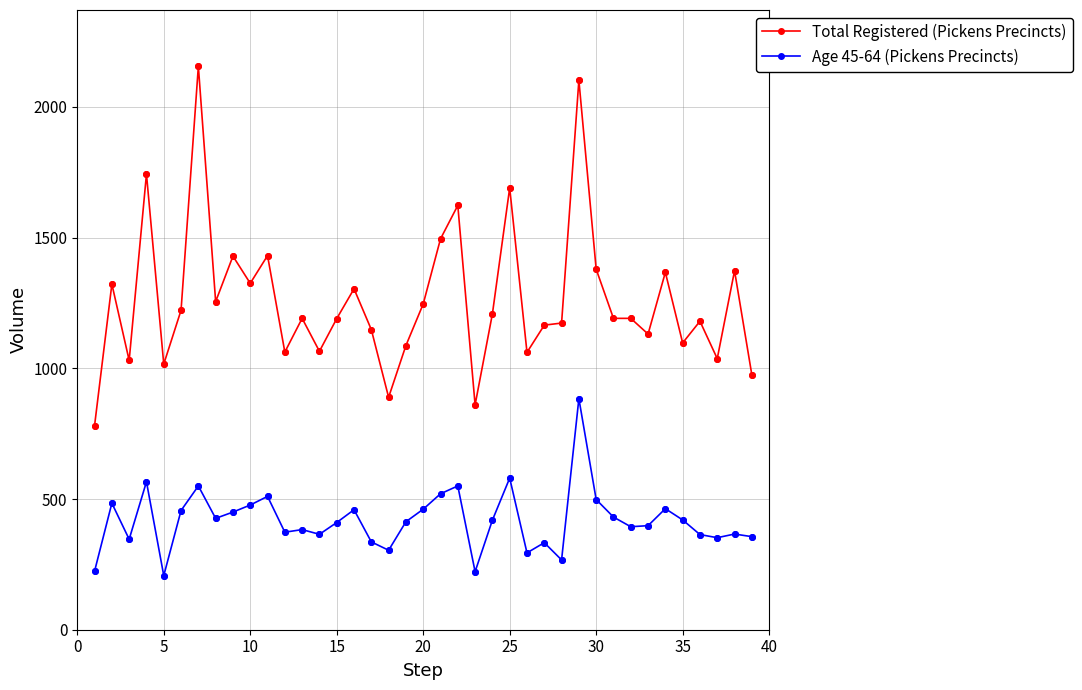

What are all the series names shown in the legend?

Total Registered (Pickens Precincts), Age 45-64 (Pickens Precincts)